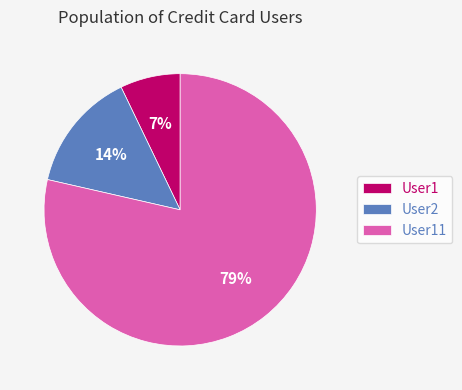

Which slice represents more than half of the pie?

User11